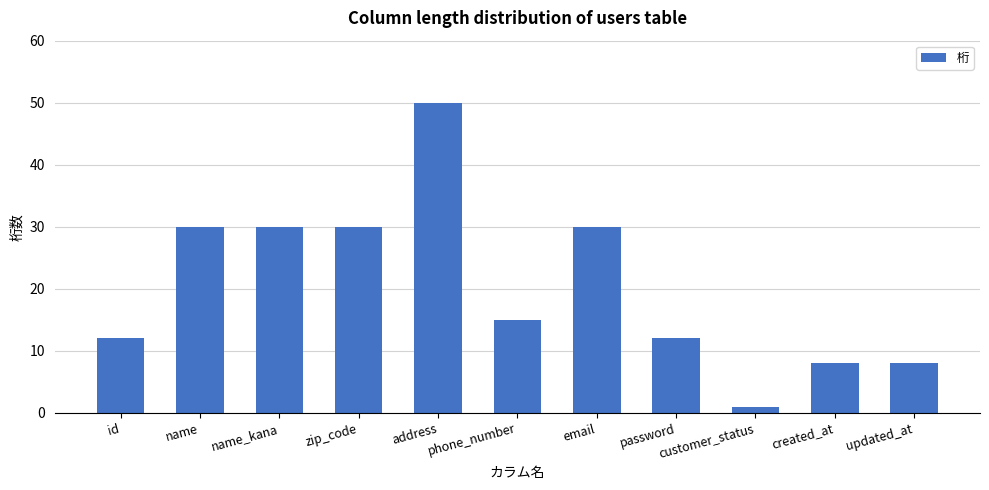

What is the difference between the values at zip_code and updated_at?

22